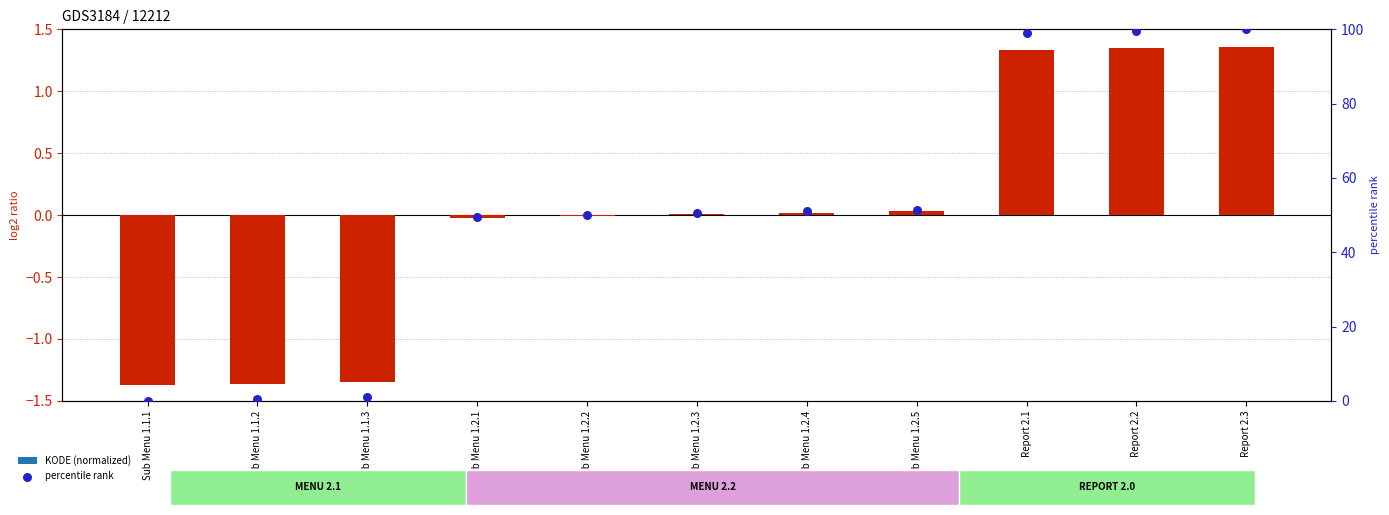

Is the value of KODE (normalized) at Sub Menu 1.1.1 greater than the value of percentile rank within the sample at Sub Menu 1.1.2?

No